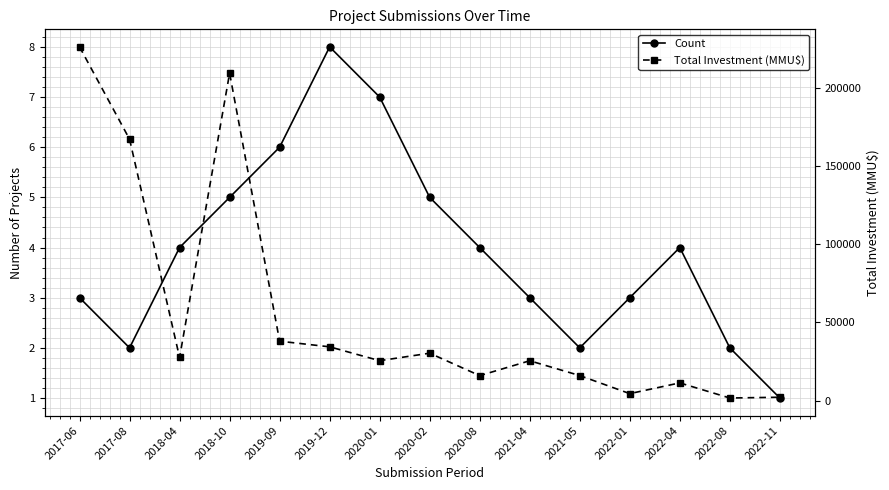

Between 2017-06 and 2020-01, which series saw the biggest shift?

Total Investment (MMU$)